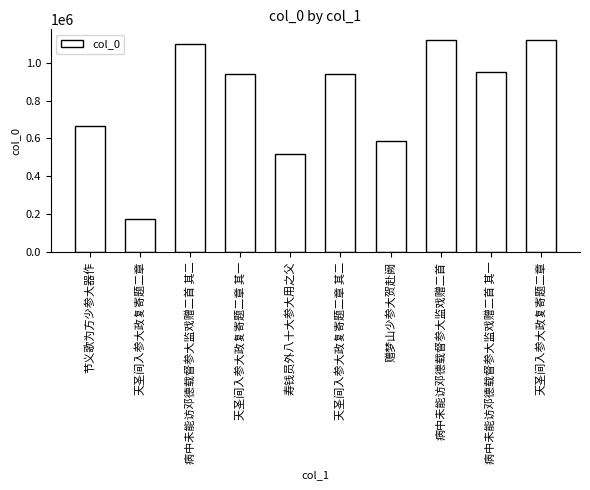

Does the chart contain any negative values?

No